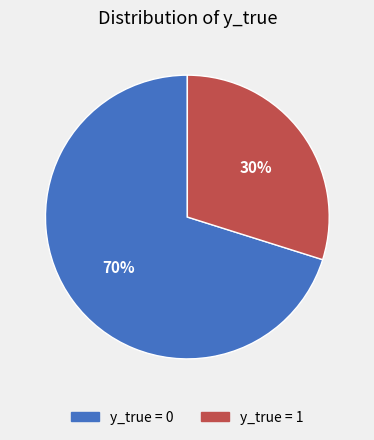

Which category accounts for the majority?

y_true = 0